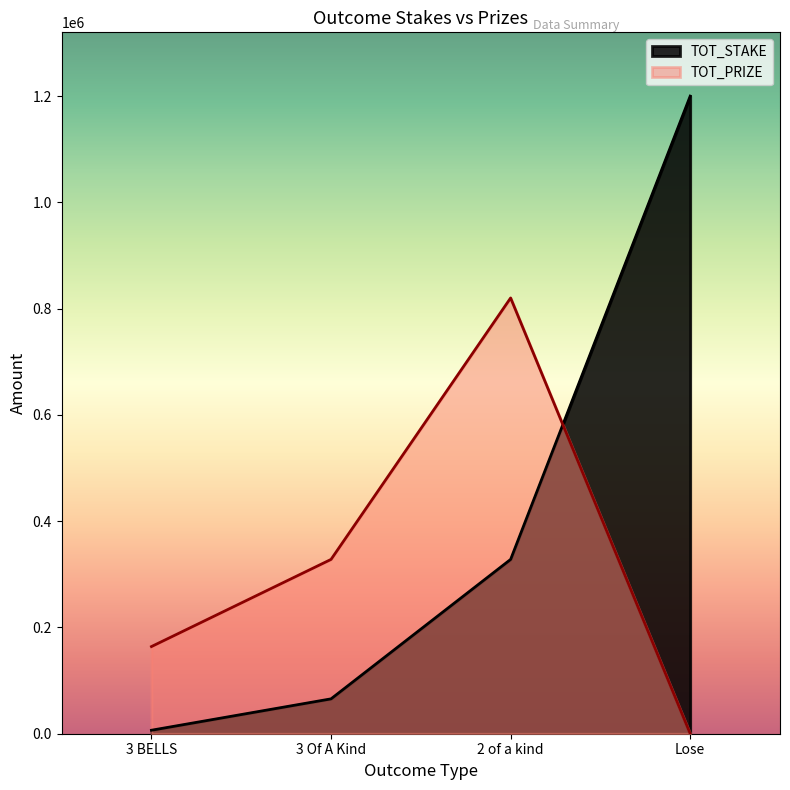

Which category has the highest value in the TOT_STAKE series?

Lose